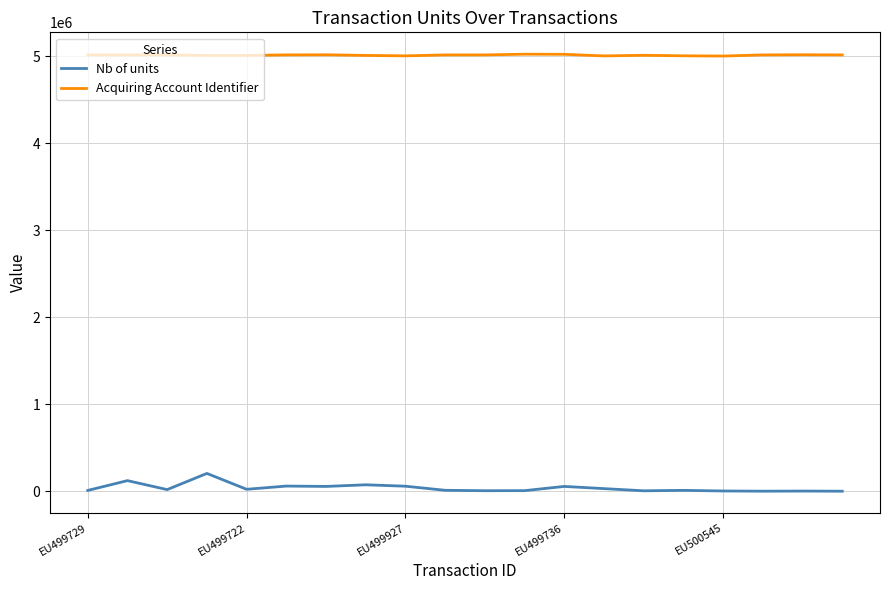

What is the greatest value displayed?

5024722